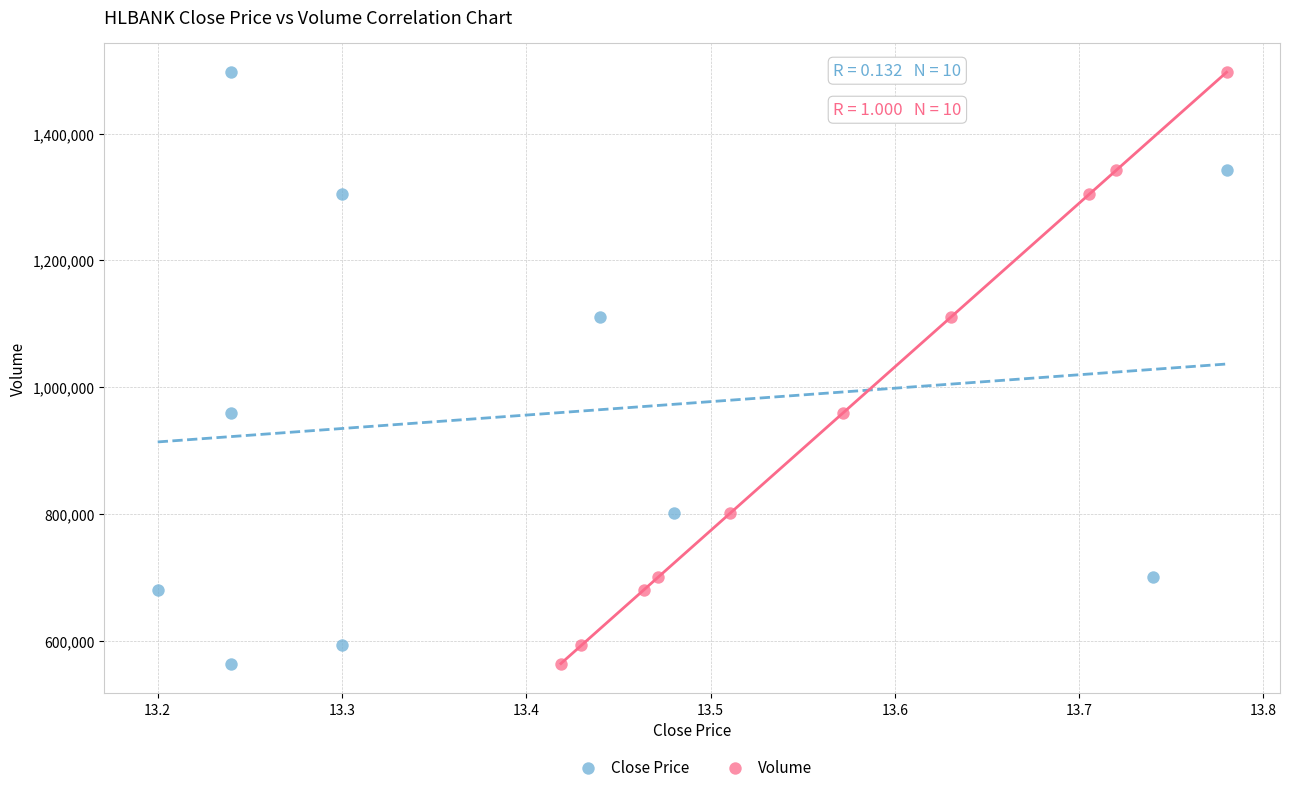

What are all the series names shown in the legend?

Close Price, Volume